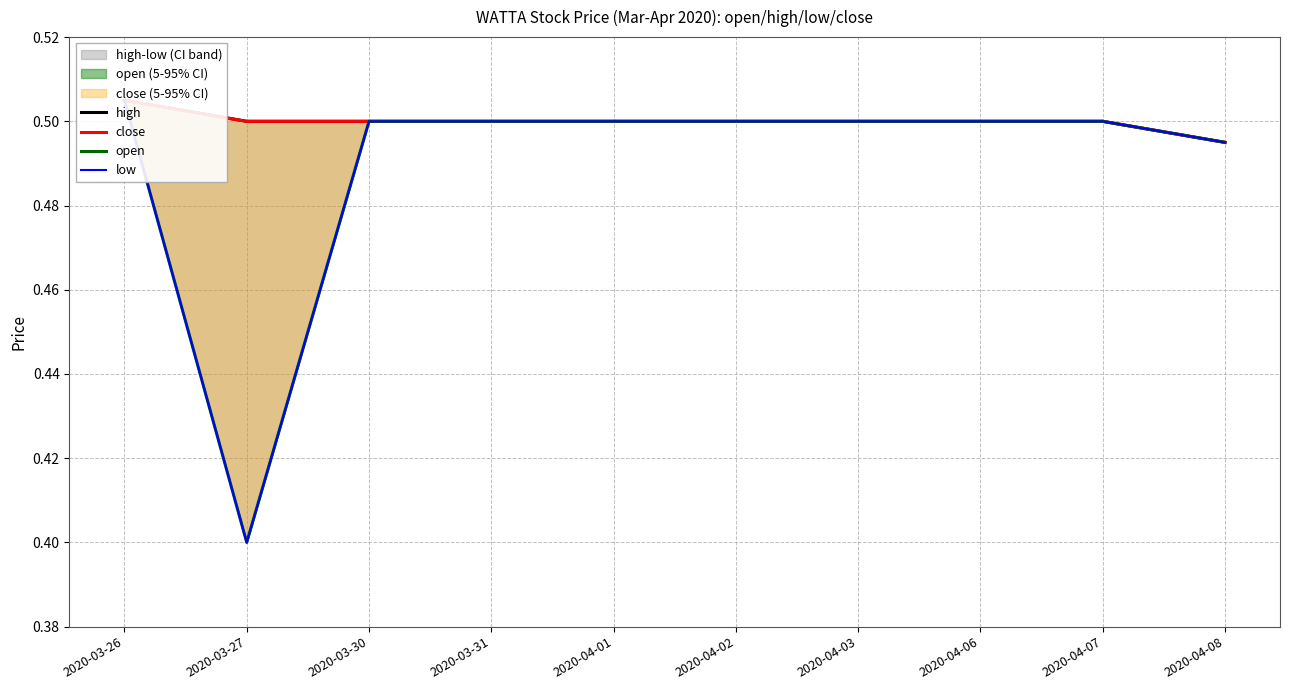

At which label does close reach its minimum?

2020-04-08